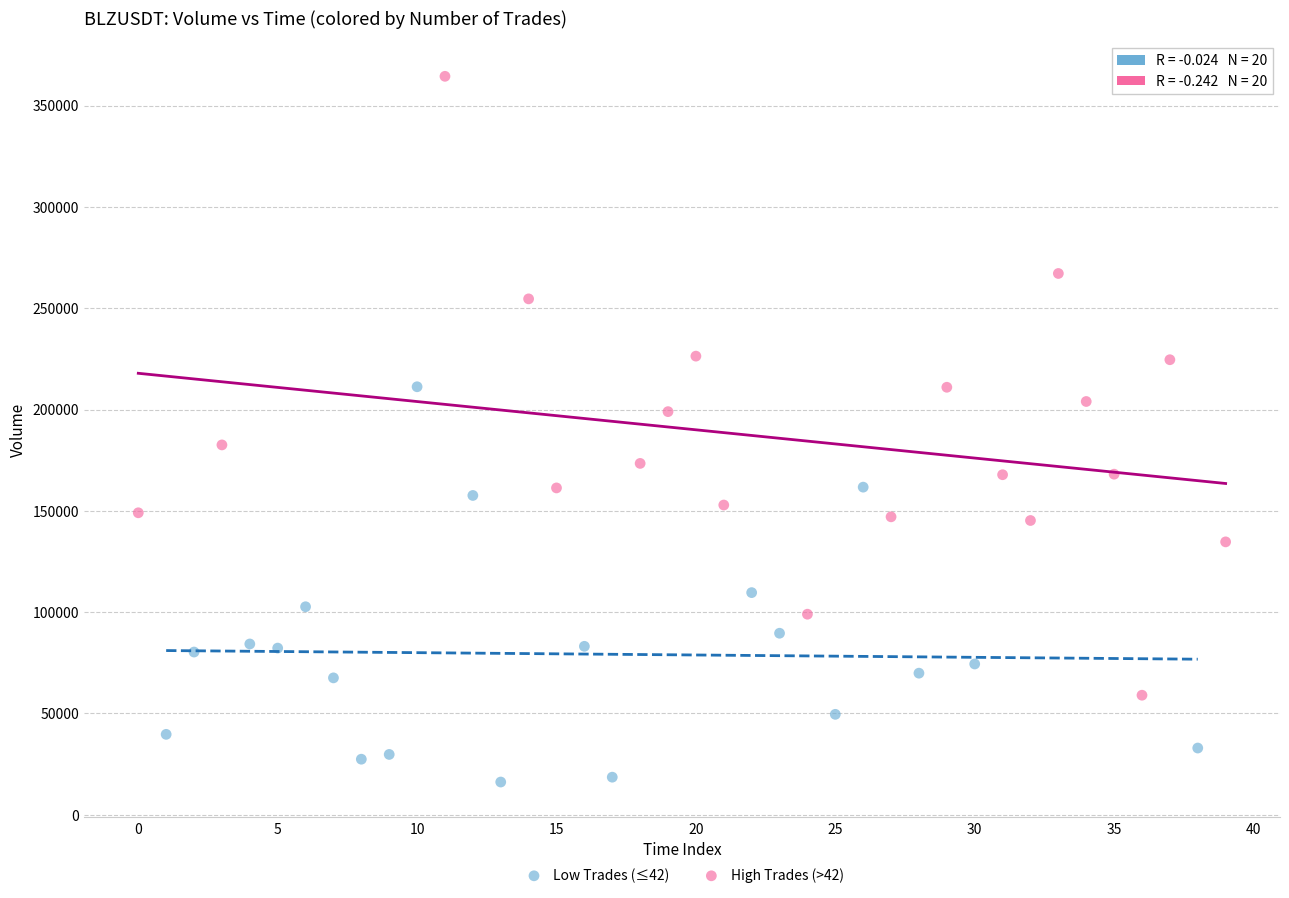

Which series reaches the maximum Y coordinate?

High Trades (>42)